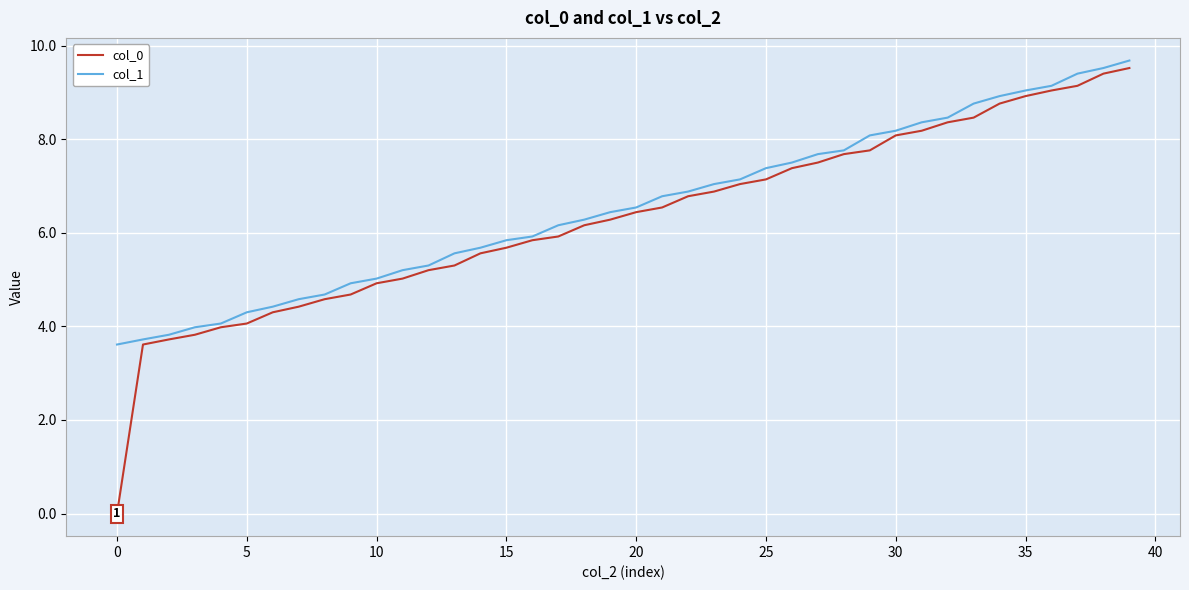

What is the sum of all col_1 values?

261.7